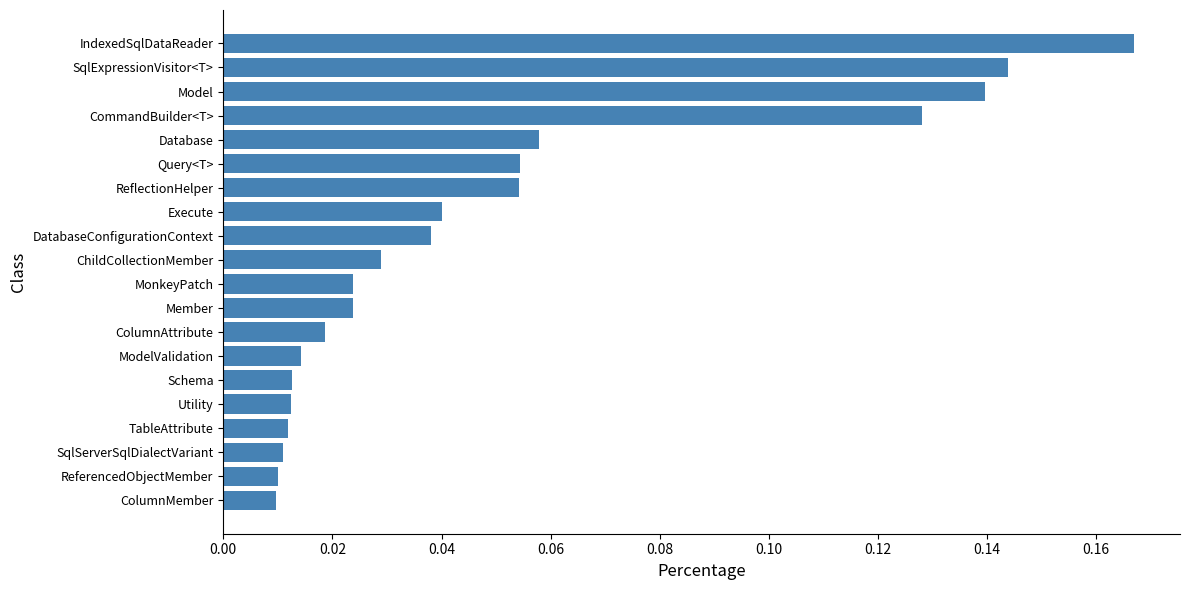

At which category does the chart reach its peak across all series?

IndexedSqlDataReader